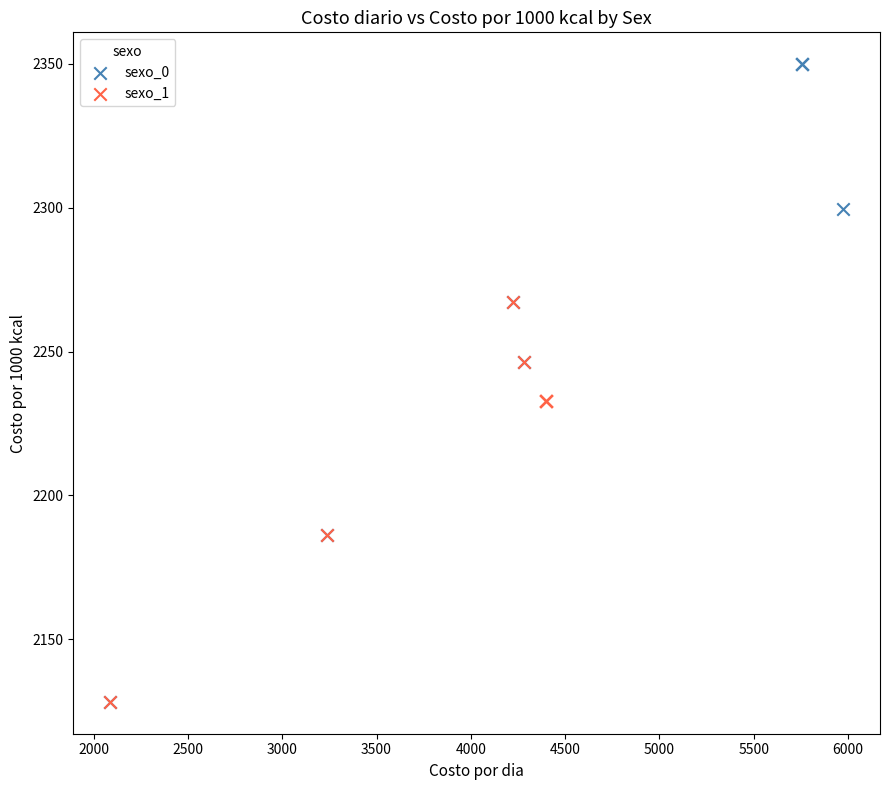

Which series reaches the maximum Y coordinate?

sexo_0